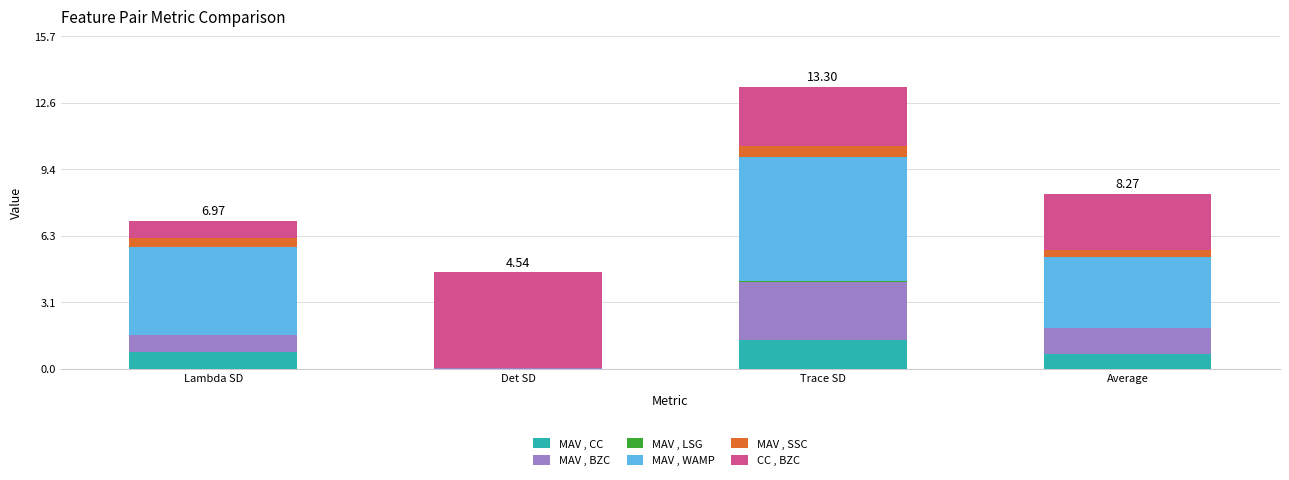

Are the bars horizontal?

No